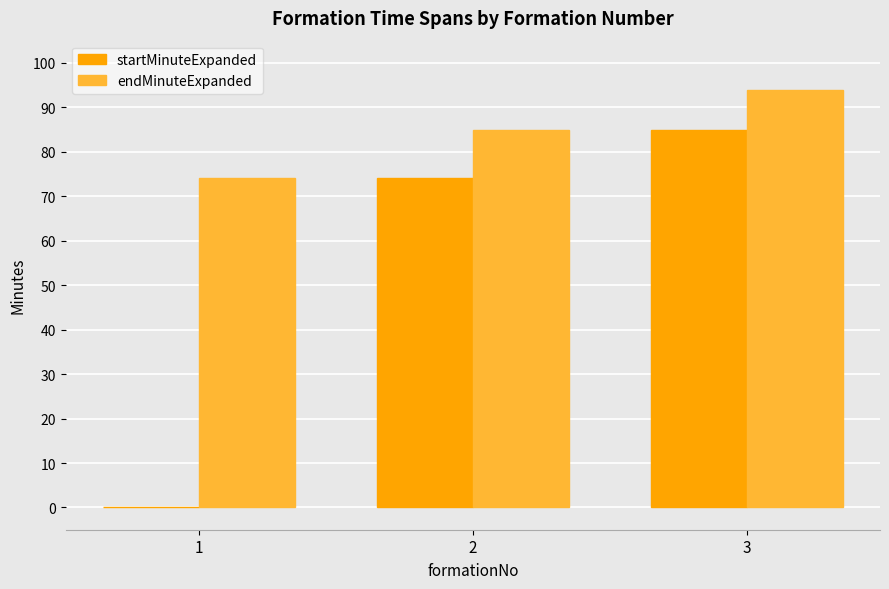

The endMinuteExpanded series shows 153 at 3. True or false?

False